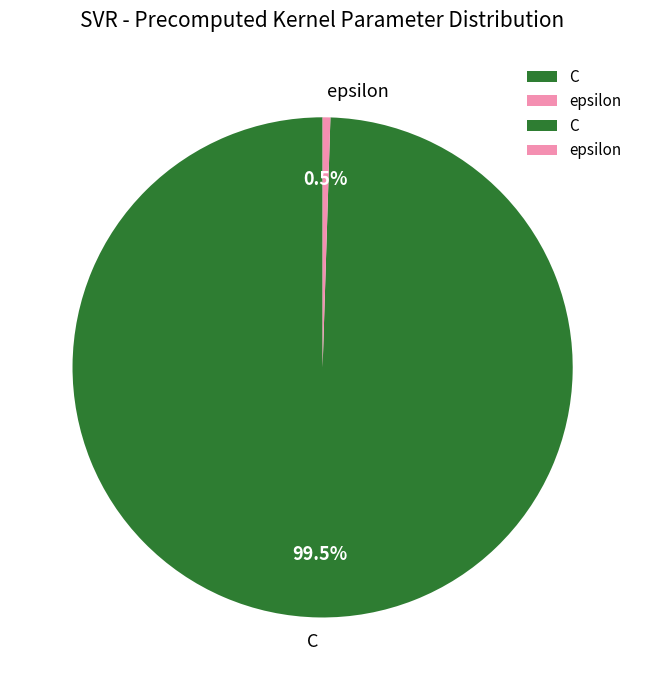

Is C the majority of the pie?

Yes